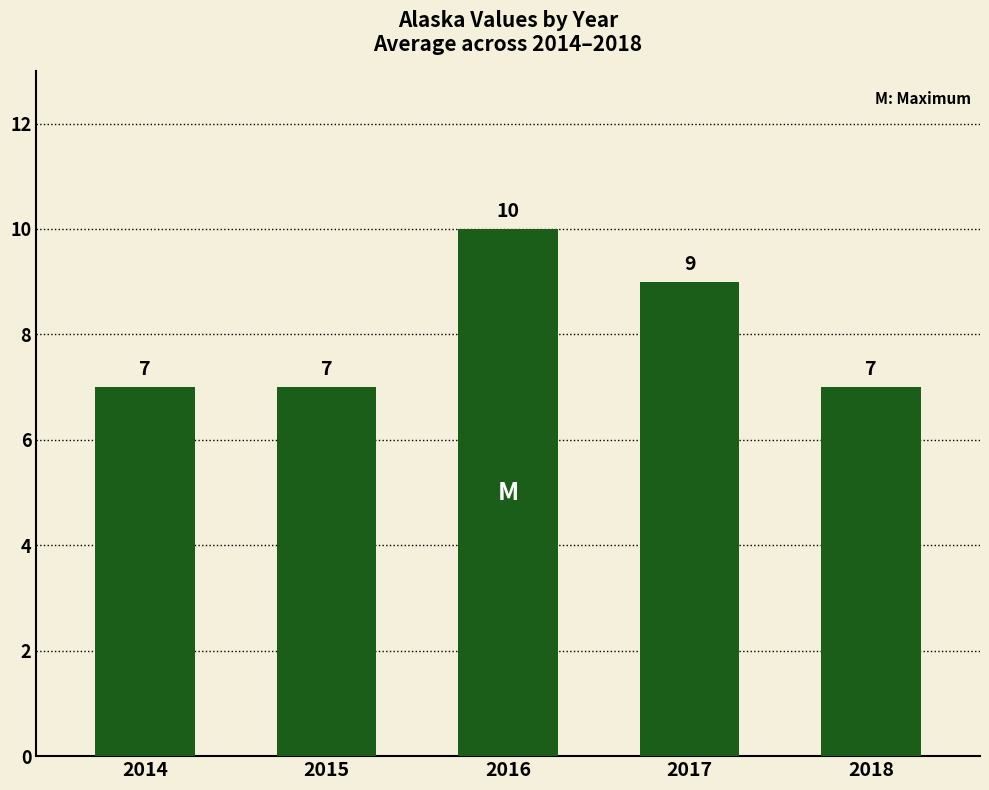

What is the difference between the values at 2014 and 2017?

2